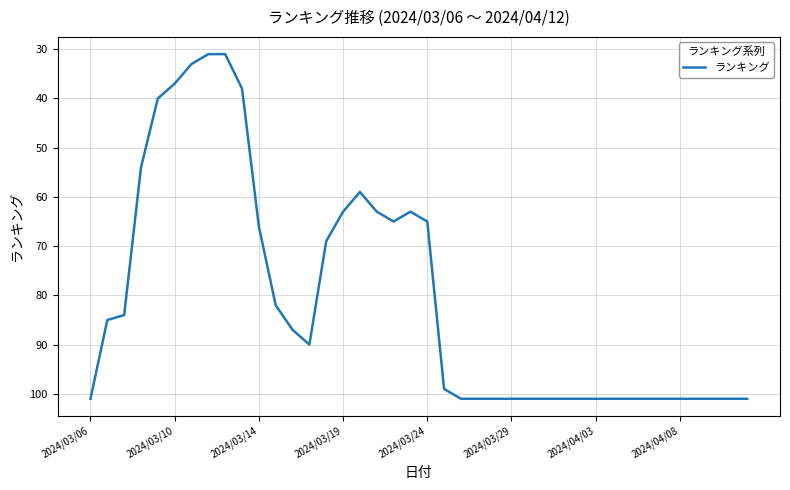

What is the minimum value shown in the chart?

31